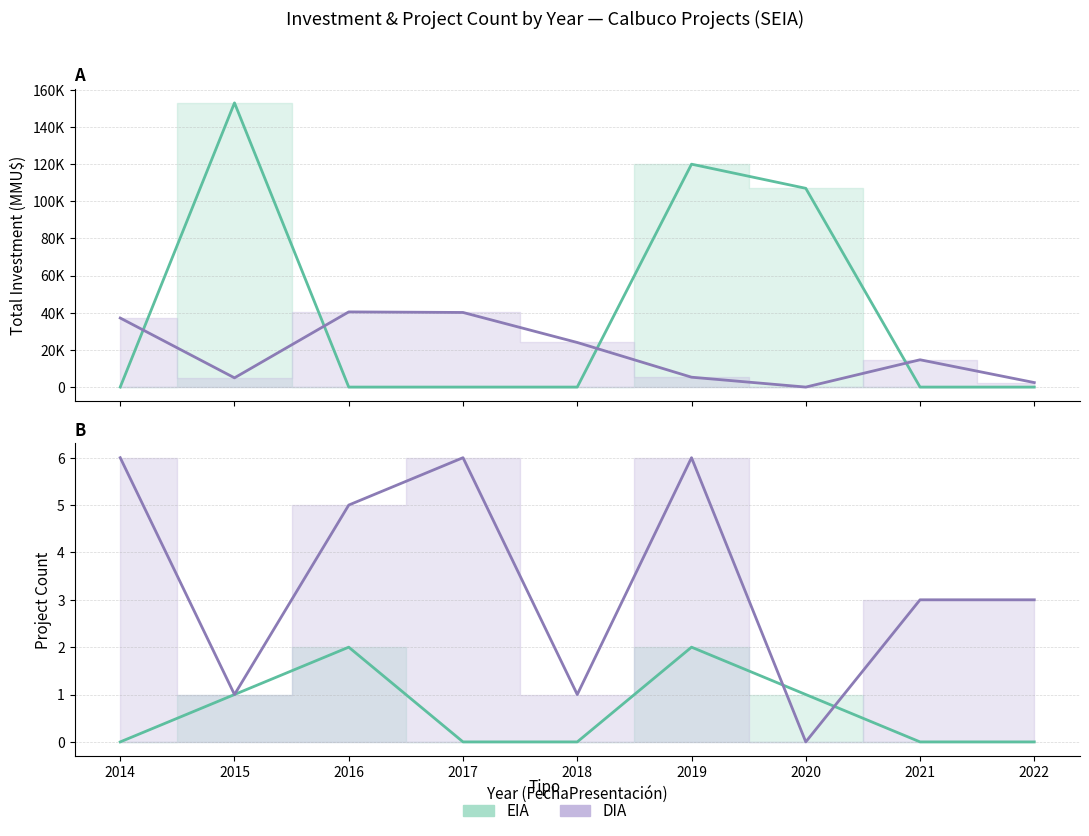

What is the sum of the DIA values at 2017 and 2020?

6